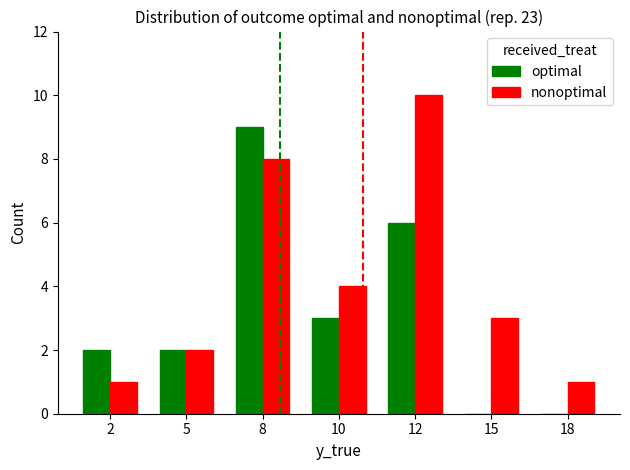

Which series changed the most between 10 and 12?

nonoptimal